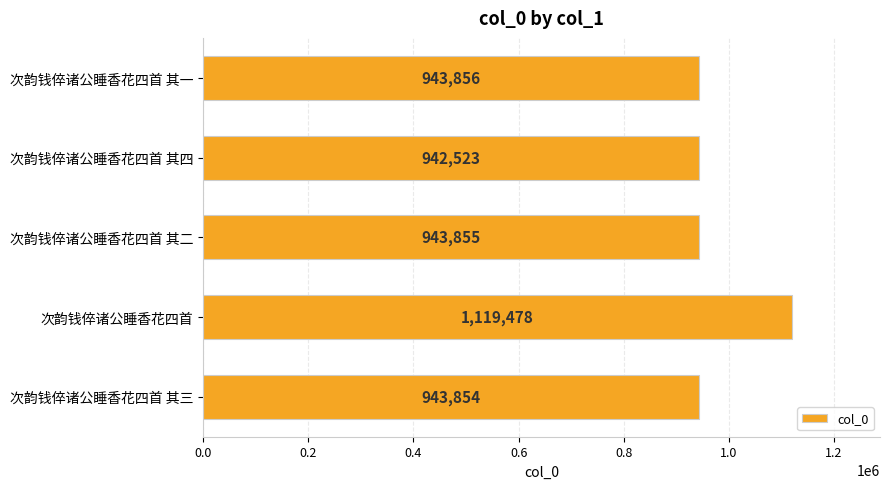

Rank the categories by value from highest to lowest.

次韵钱倅诸公睡香花四首, 次韵钱倅诸公睡香花四首 其一, 次韵钱倅诸公睡香花四首 其二, 次韵钱倅诸公睡香花四首 其三, 次韵钱倅诸公睡香花四首 其四